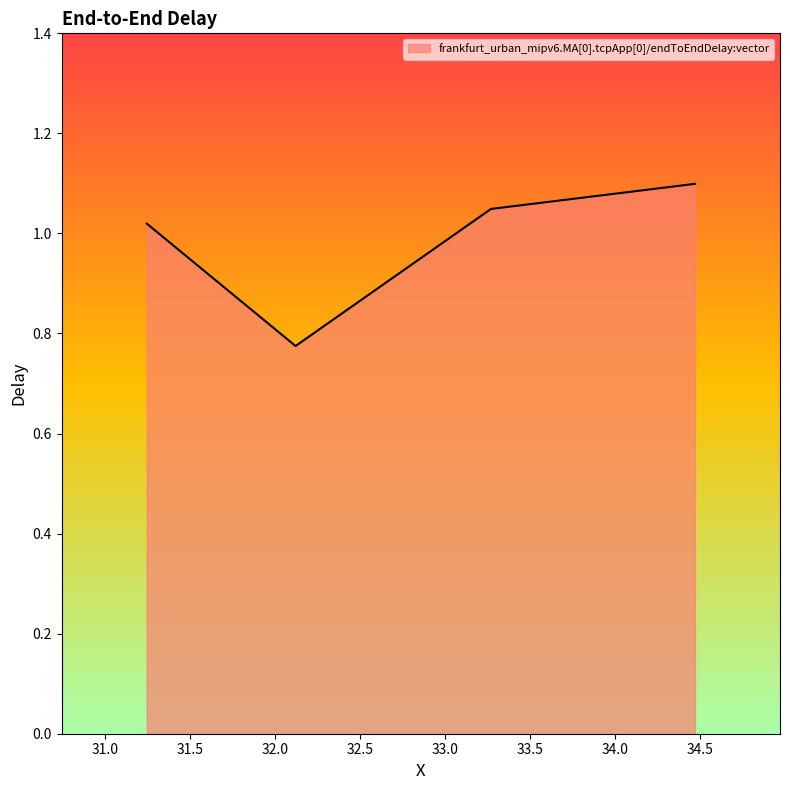

How many lines are shown in the chart?

1